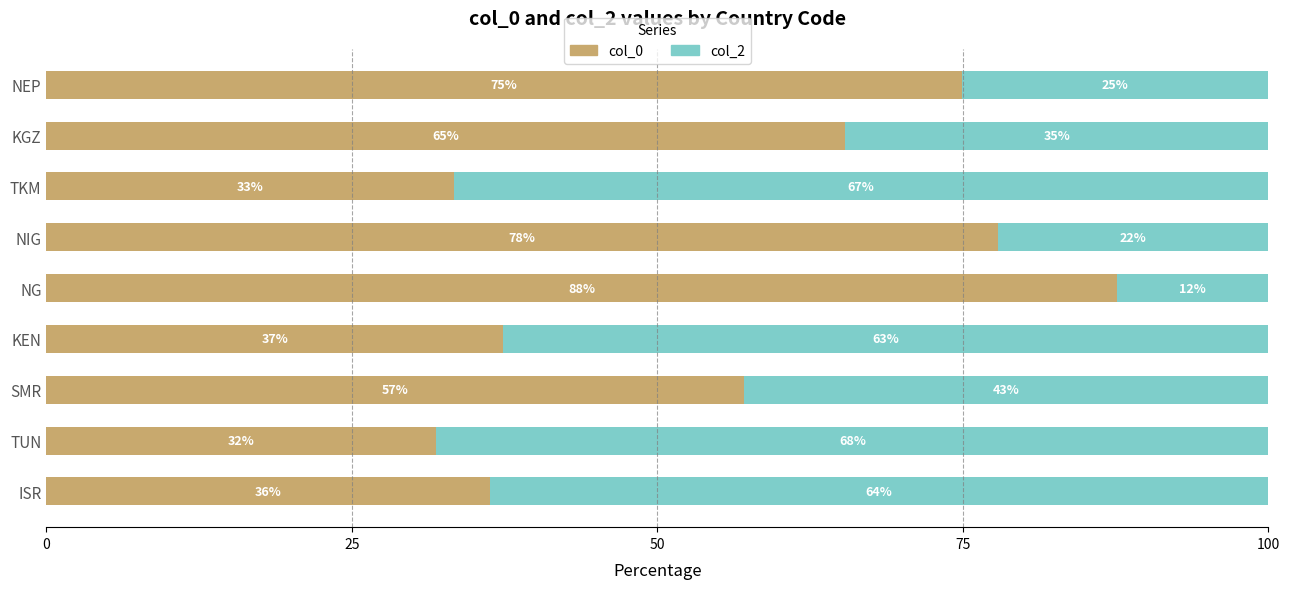

What is the total value across all series at NIG?

100.0